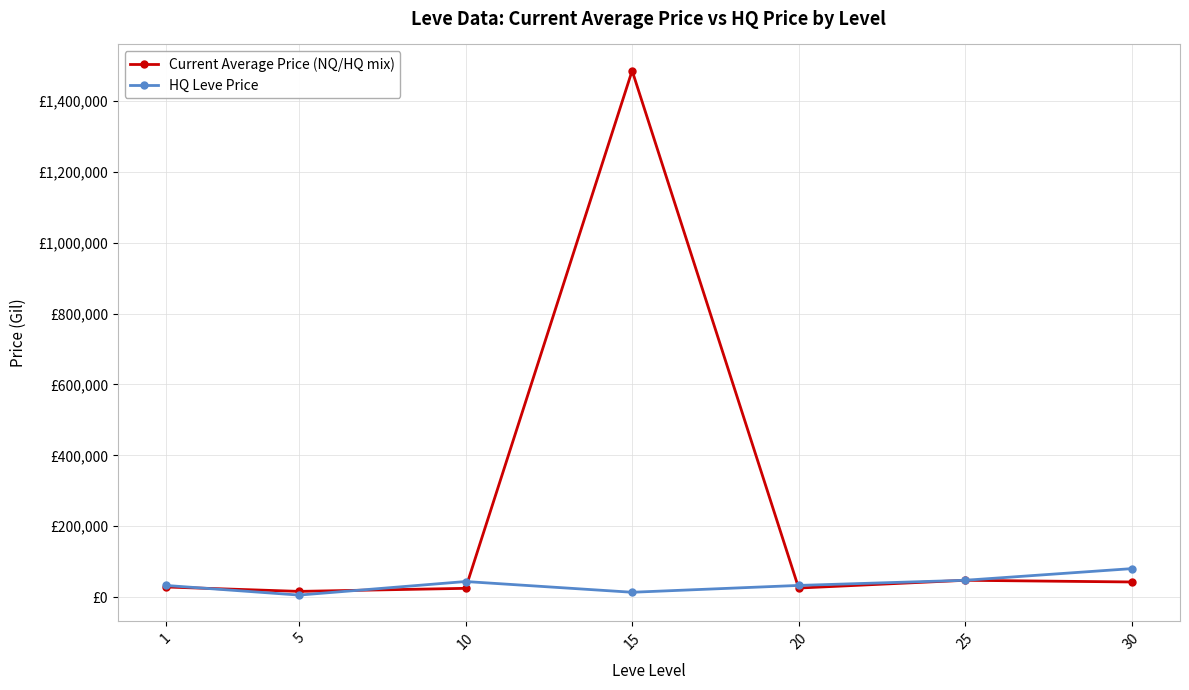

Rank the series by their maximum value, from highest to lowest.

Current Average Price (NQ/HQ mix), HQ Leve Price